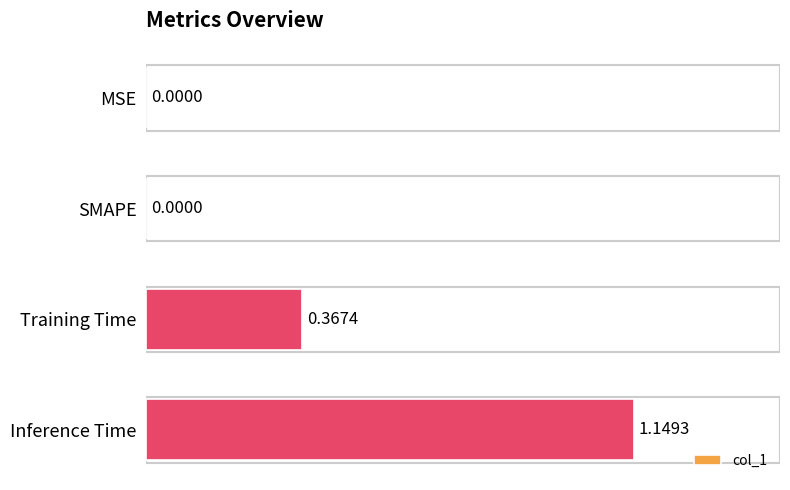

What is the change in value from Training Time to Inference Time?

+0.8